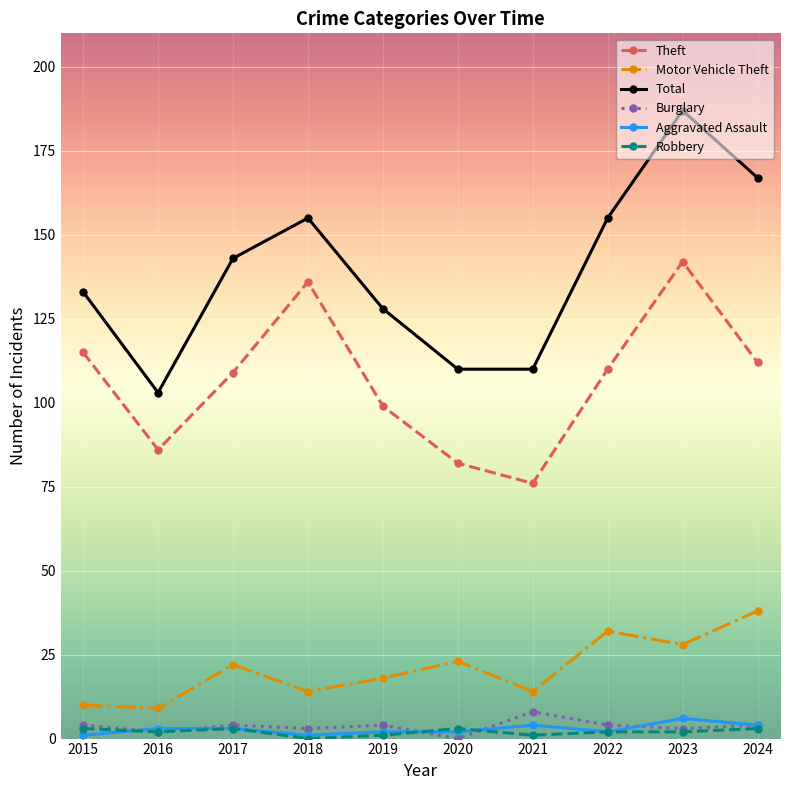

What is the greatest value displayed?

187